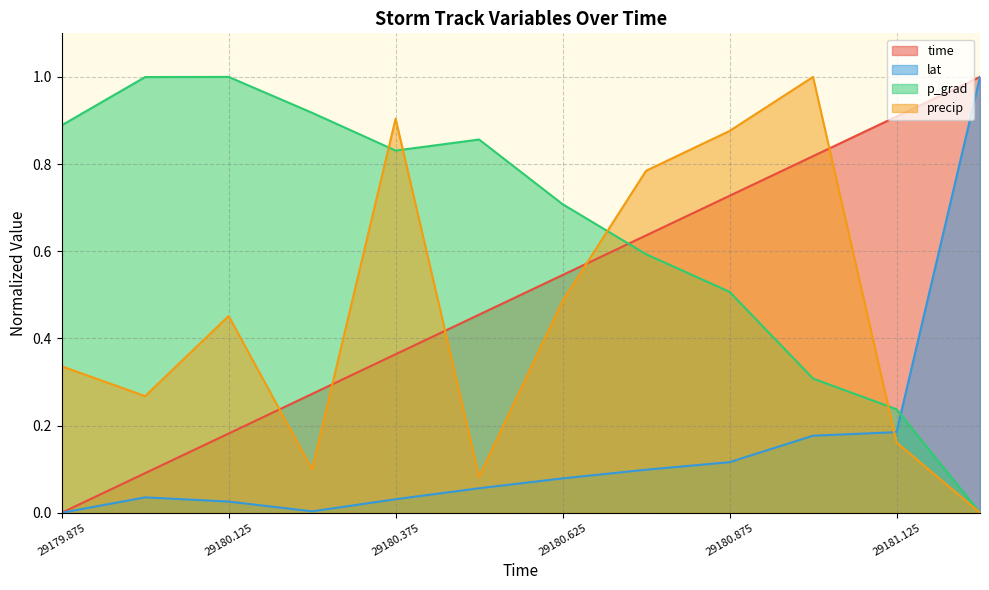

The value of lat at 29180.125 is 0.0. True or false?

True